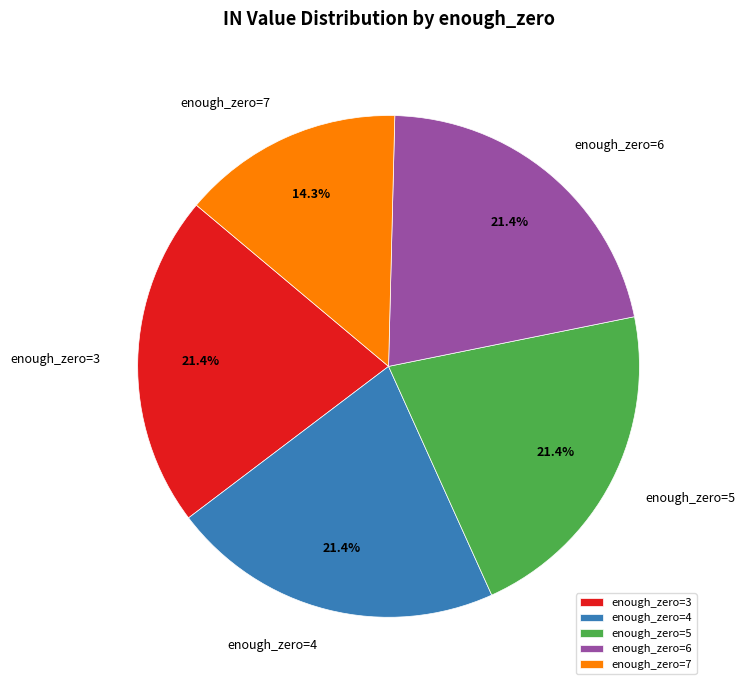

Which slice is the smallest?

enough_zero=7